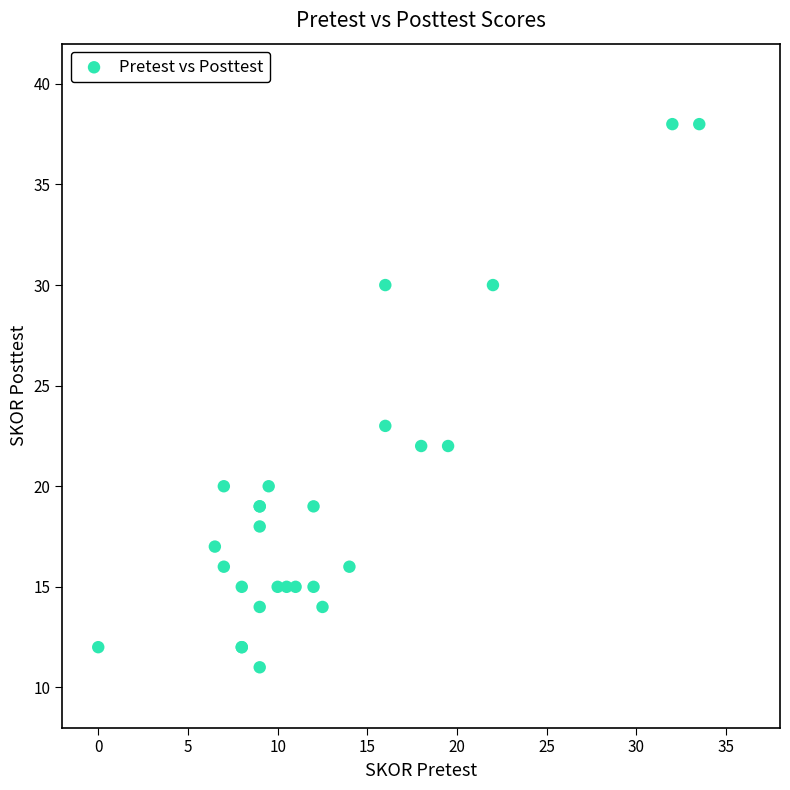

What Y value in the scatter plot is closest to 24?

23